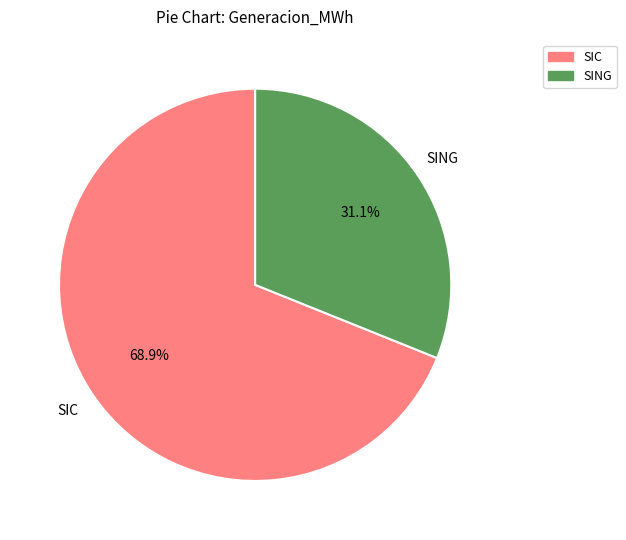

Which slice represents more than half of the pie?

SIC